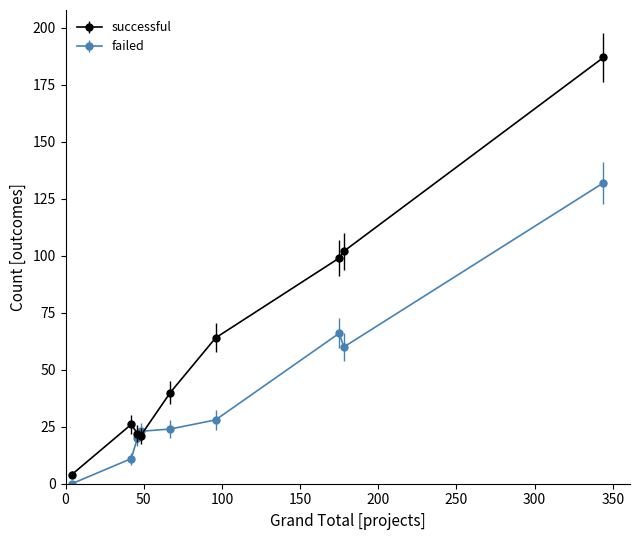

List the series in order of their peak value, lowest first.

failed, successful